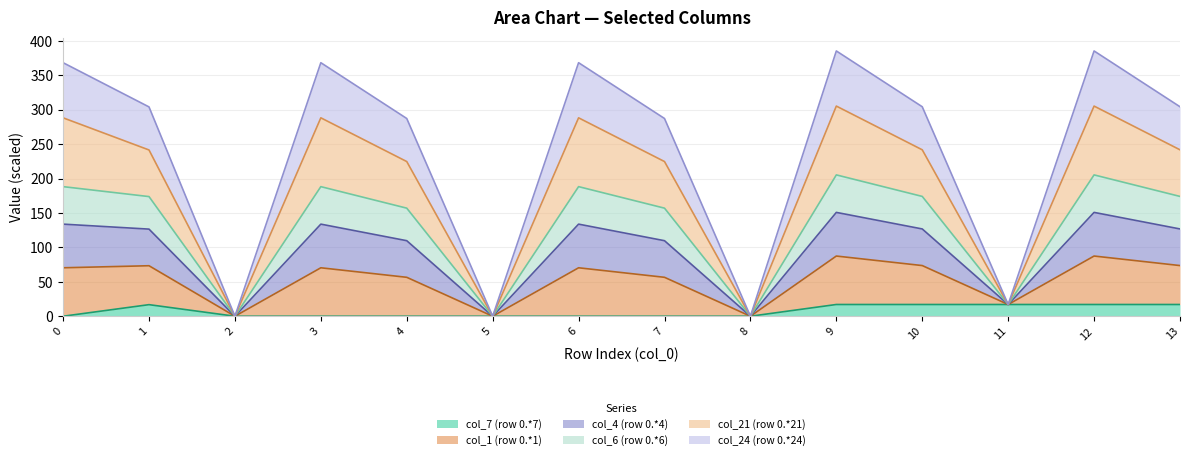

True or false: col_24 and col_4 cross at least once.

False